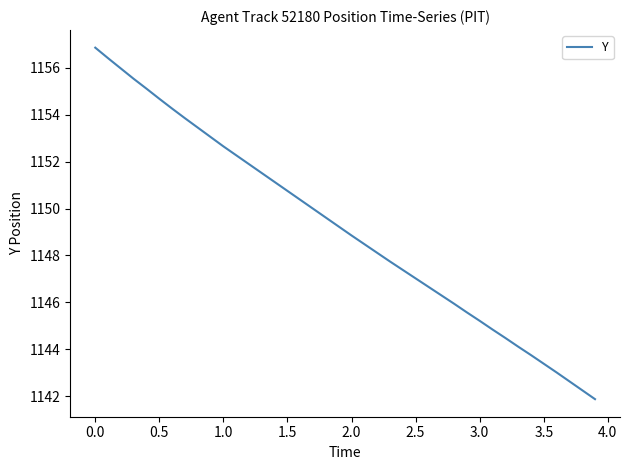

What is the smallest value displayed?

1141.9